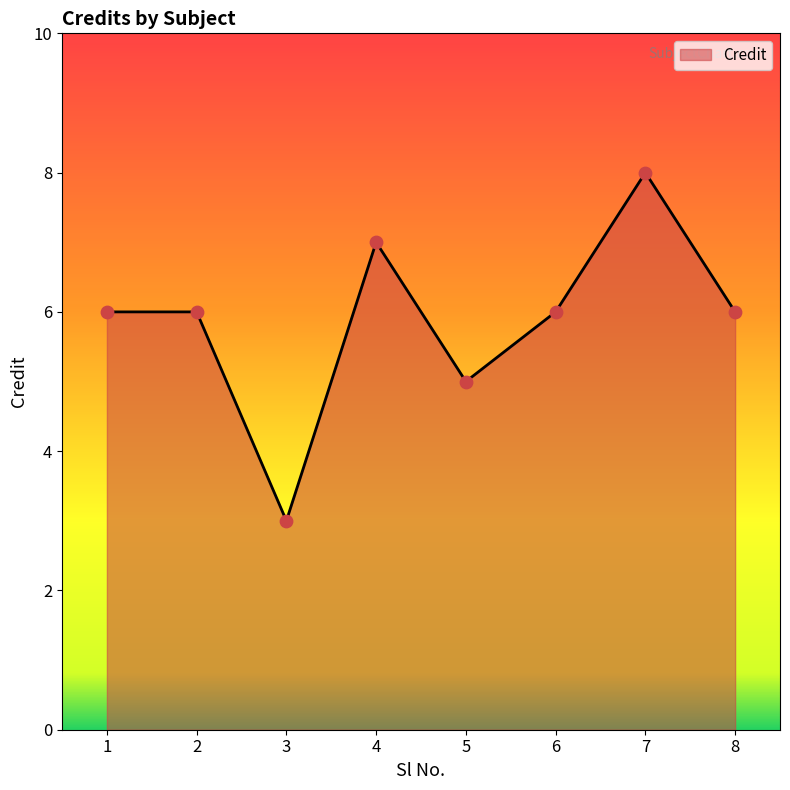

Approximately how many times larger is the value at 4 compared to 7?

0.9